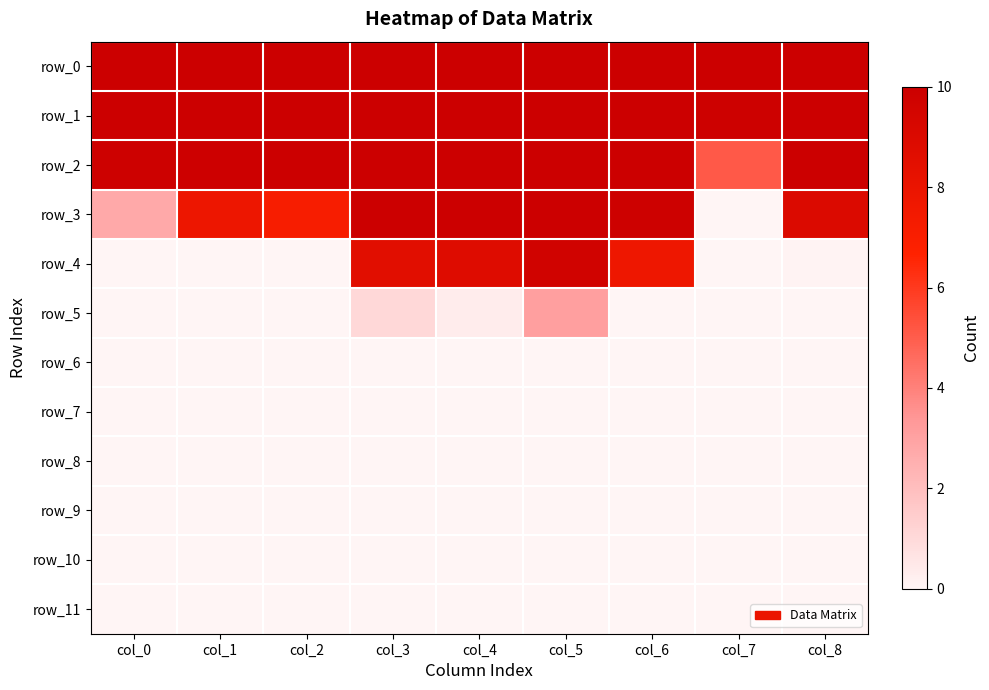

Reading right to left, what are all the values shown in this chart?

row_0: 10.0	10.0	10.0	10.0	10.0	10.0	10.0	10.0	10.0
row_1: 10.0	9.9	10.0	10.0	10.0	10.0	10.0	10.0	10.0
row_2: 10.0	5.1	10.0	10.0	10.0	10.0	10.0	9.9	9.9
row_3: 9.0	0.0	9.9	10.0	10.0	9.9	7.1	7.8	2.7
row_4: 0.1	0.0	7.7	9.7	8.8	8.6	0.0	0.0	0.0
row_5: 0.0	0.0	0.0	3.1	0.3	1.0	0.0	0.0	0.0
row_6: 0.0	0.0	0.0	0.0	0.0	0.0	0.0	0.0	0.0
row_7: 0.0	0.0	0.0	0.0	0.0	0.0	0.0	0.0	0.0
row_8: 0.0	0.0	0.0	0.0	0.0	0.0	0.0	0.0	0.0
row_9: 0.0	0.0	0.0	0.0	0.0	0.0	0.0	0.0	0.0
row_10: 0.0	0.0	0.0	0.0	0.0	0.0	0.0	0.0	0.0
row_11: 0.0	0.0	0.0	0.0	0.0	0.0	0.0	0.0	0.0